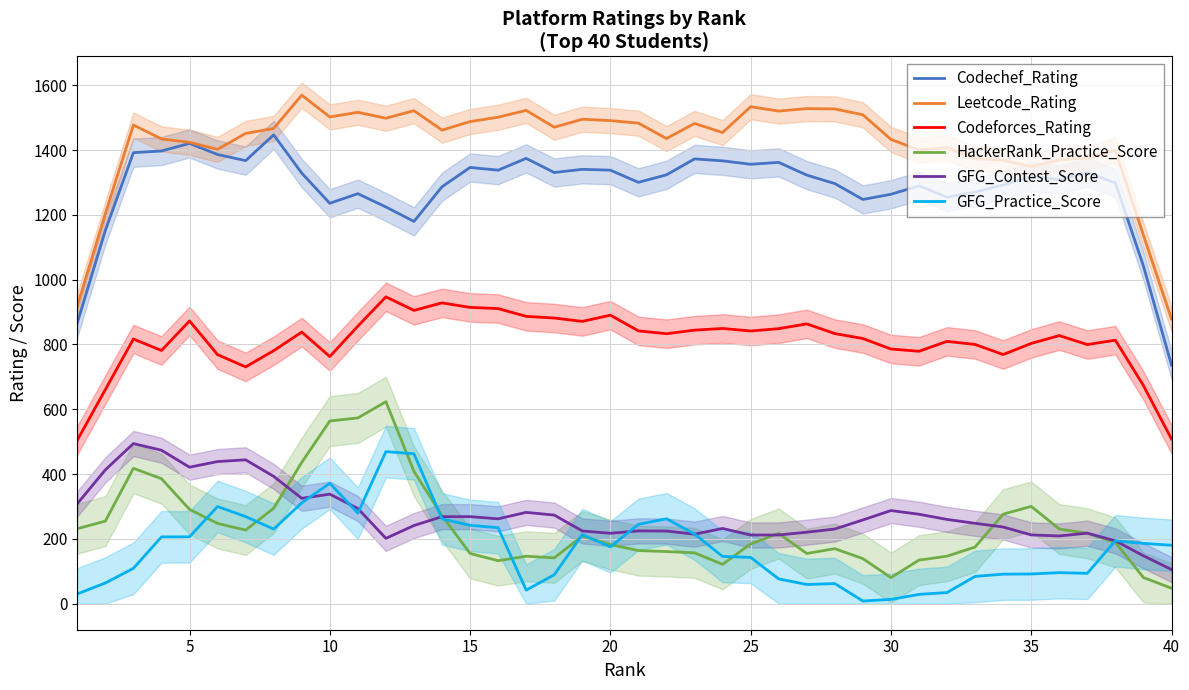

The value of Leetcode_Rating at 10 is 1502.2. True or false?

True